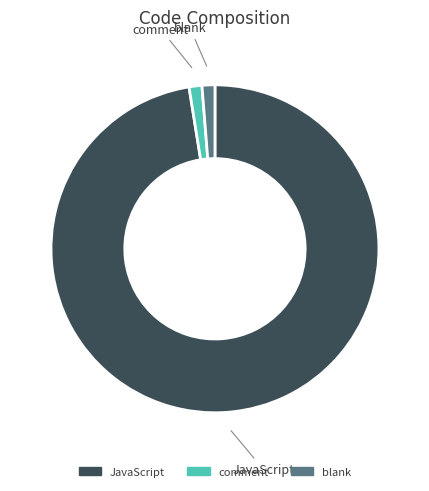

Approximately how many times larger is the value at JavaScript compared to comment?

77.0